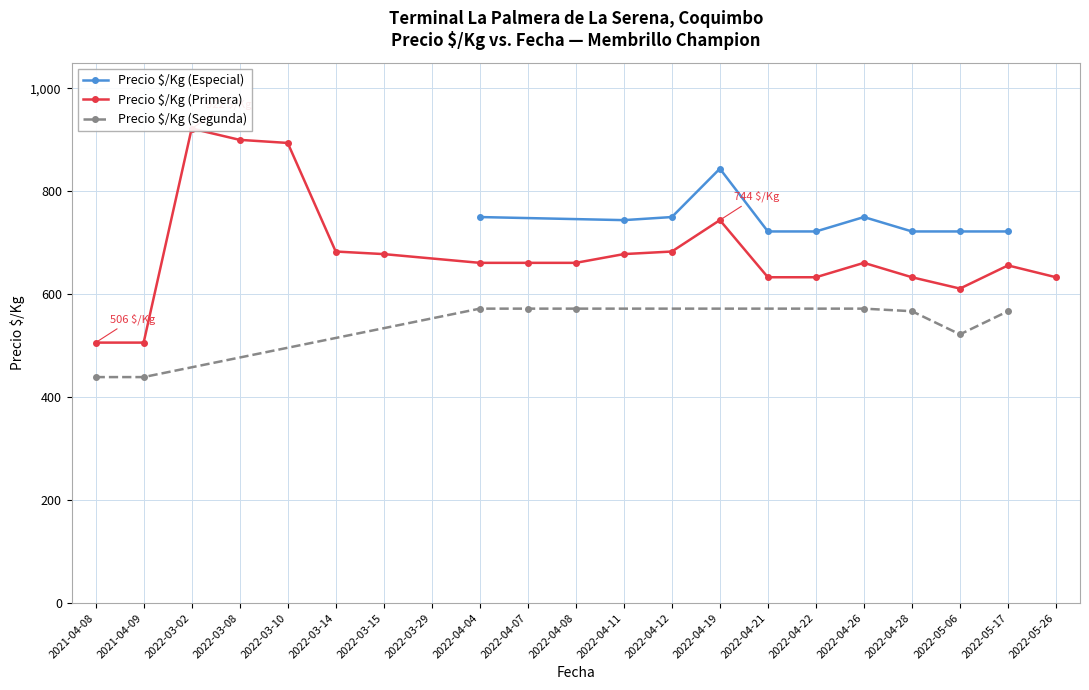

Read the Precio $/Kg (Segunda) value at 2022-04-07.

572